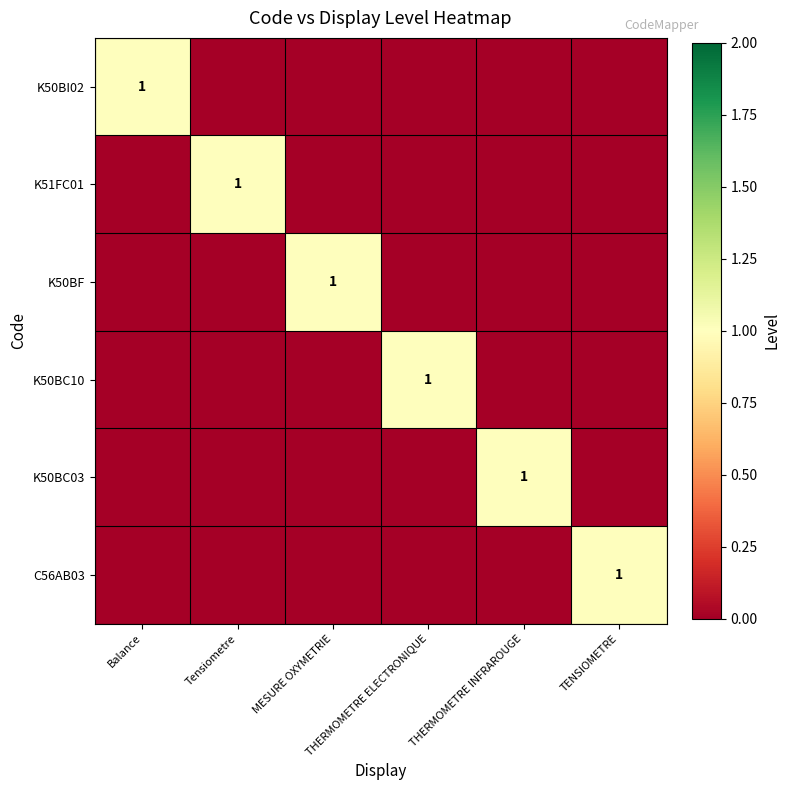

What is the sum of all K50BC10 values?

1